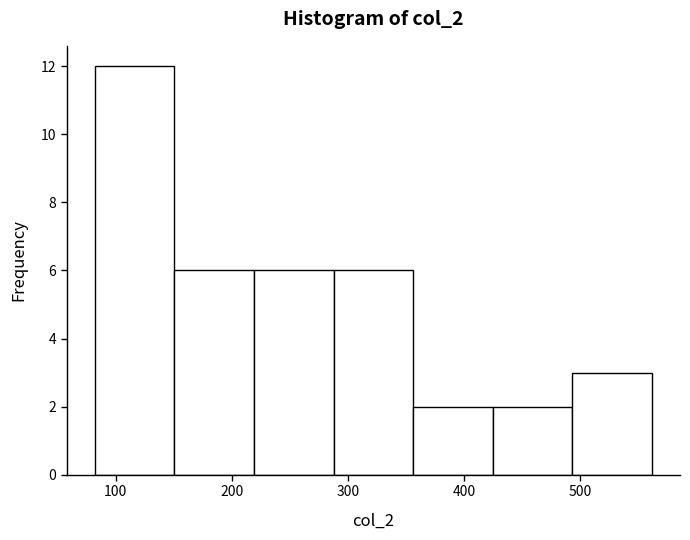

How tall is the bar that spans 360 to 420 on the x-axis? Neither the bar edges nor the heights are printed on the chart, so give them approximately, as read against the axes.

2